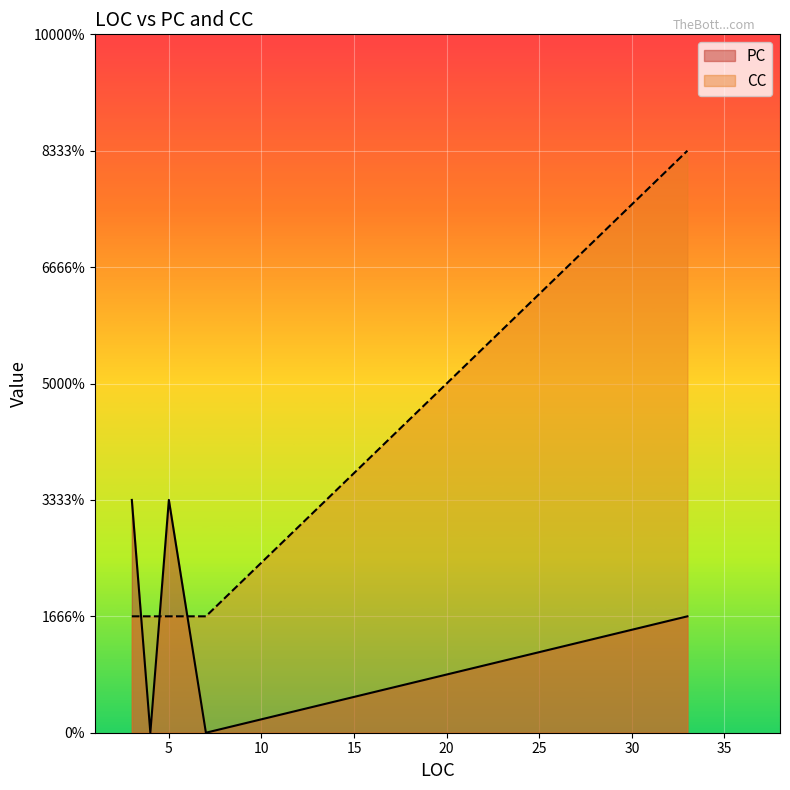

Rank the categories by PC value from lowest to highest.

4, 7, 33, 3, 5